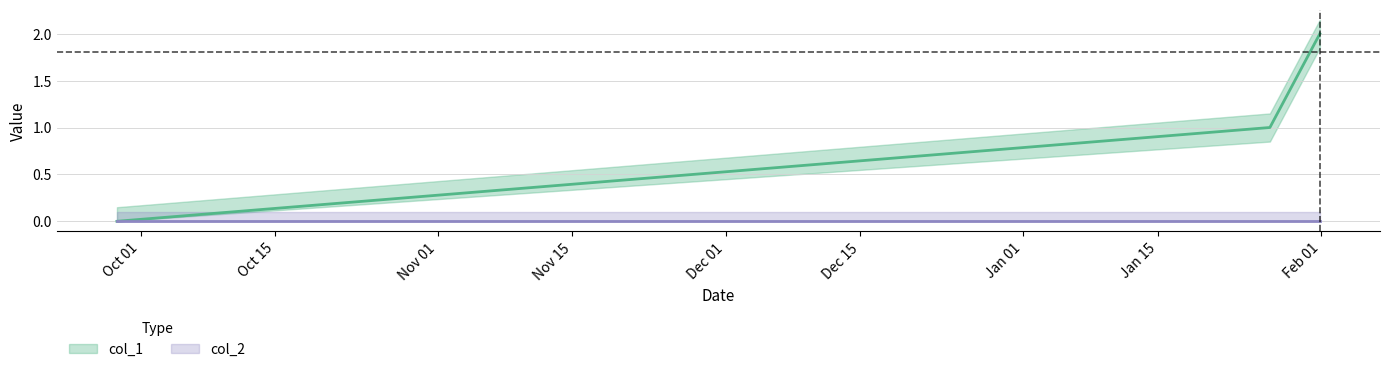

The value at 1643214336 is 1. True or false?

True